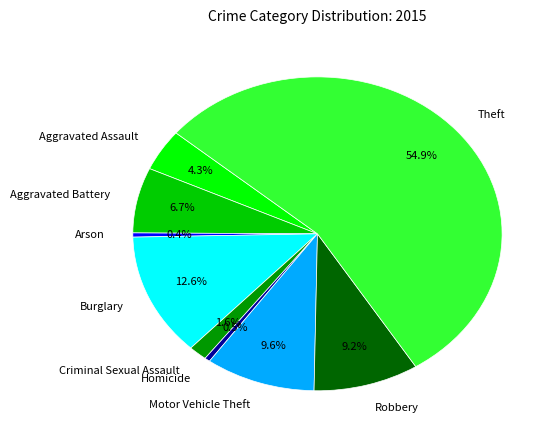

How many slices are in this pie chart?

9